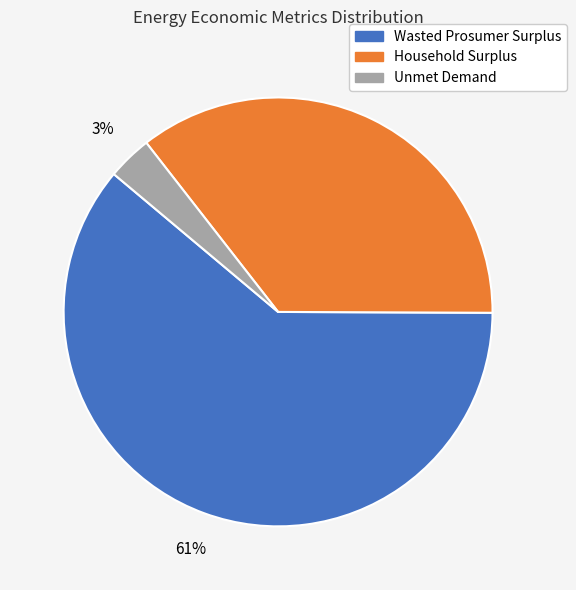

Does Unmet Demand represent more than half of the total?

No